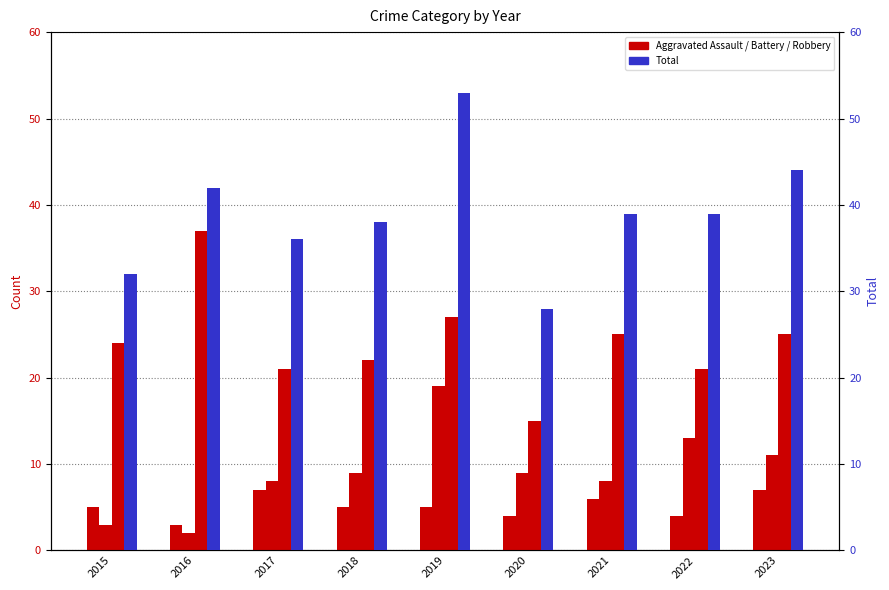

What is the difference between the maximum and minimum values in the Total series?

25